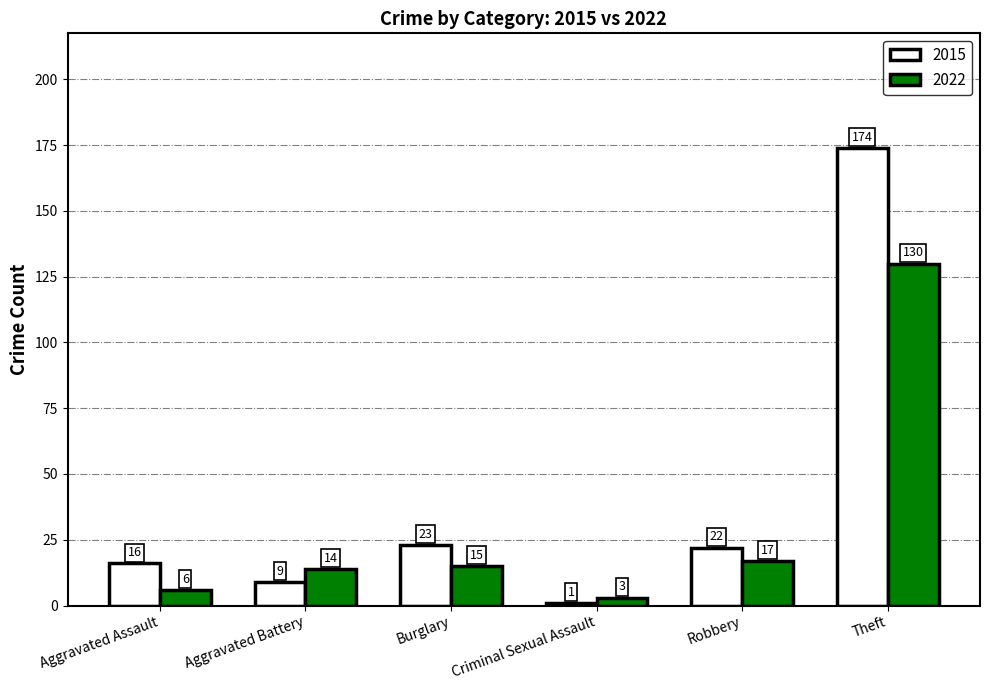

List the labels in order of 2015 value, smallest first.

Criminal Sexual Assault, Aggravated Battery, Aggravated Assault, Robbery, Burglary, Theft